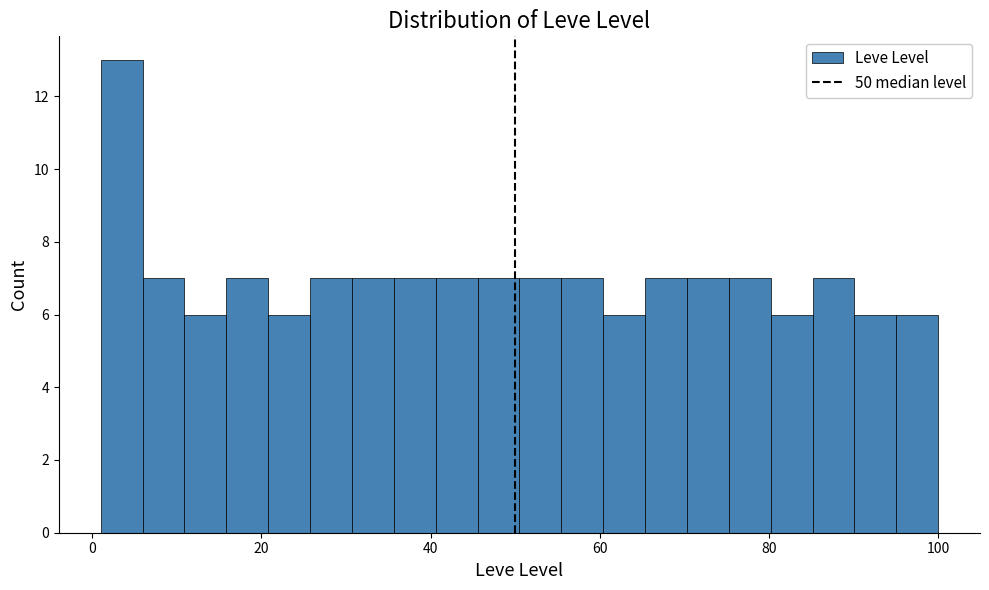

Read against the x-axis, roughly where is the centre of the tallest bar?

4